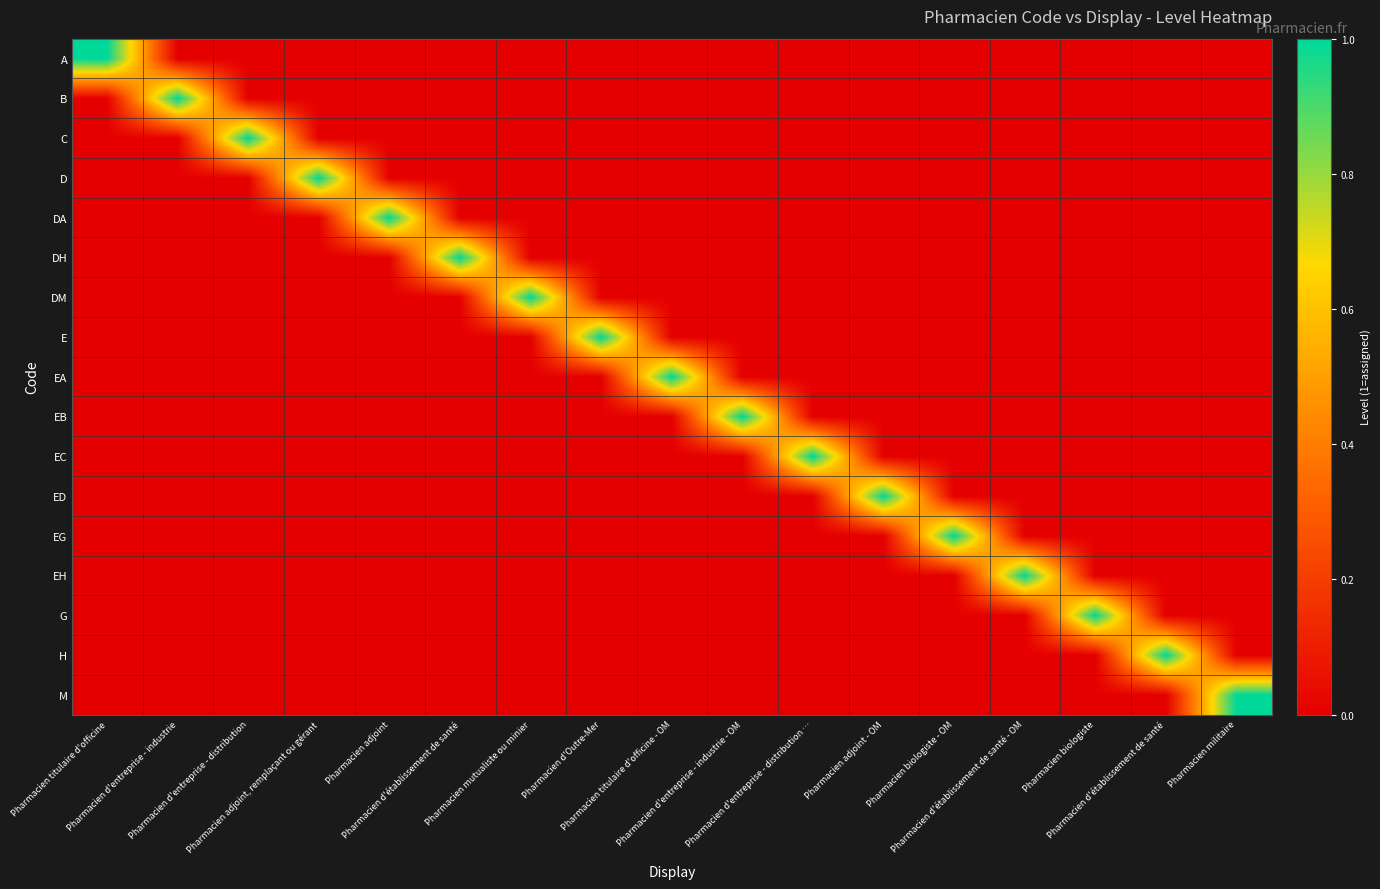

At how many categories does at least one series exceed 0?

17